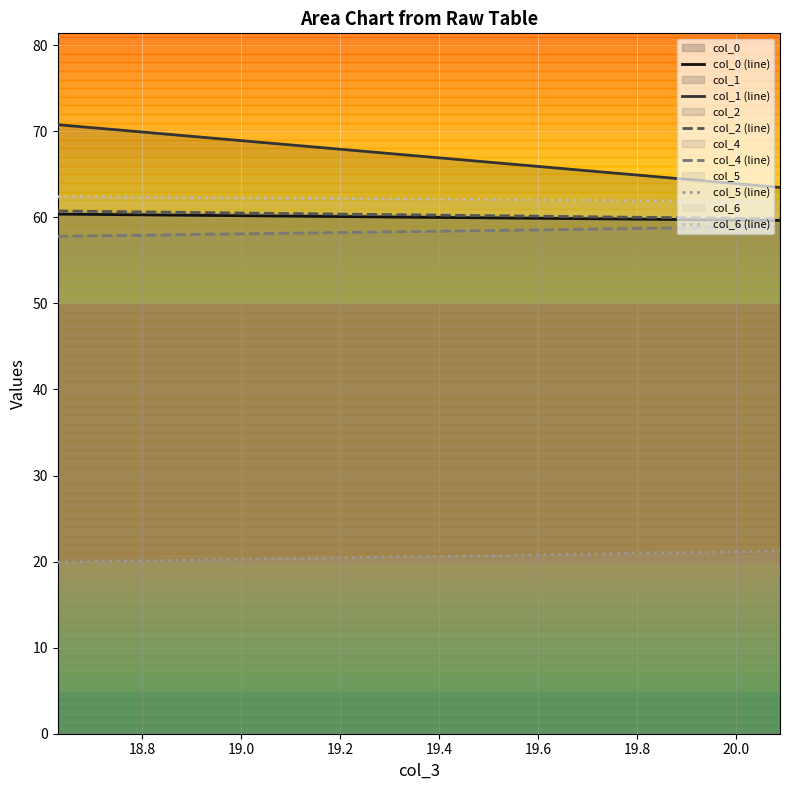

What is the sum of all col_1 (line) values?

134.2